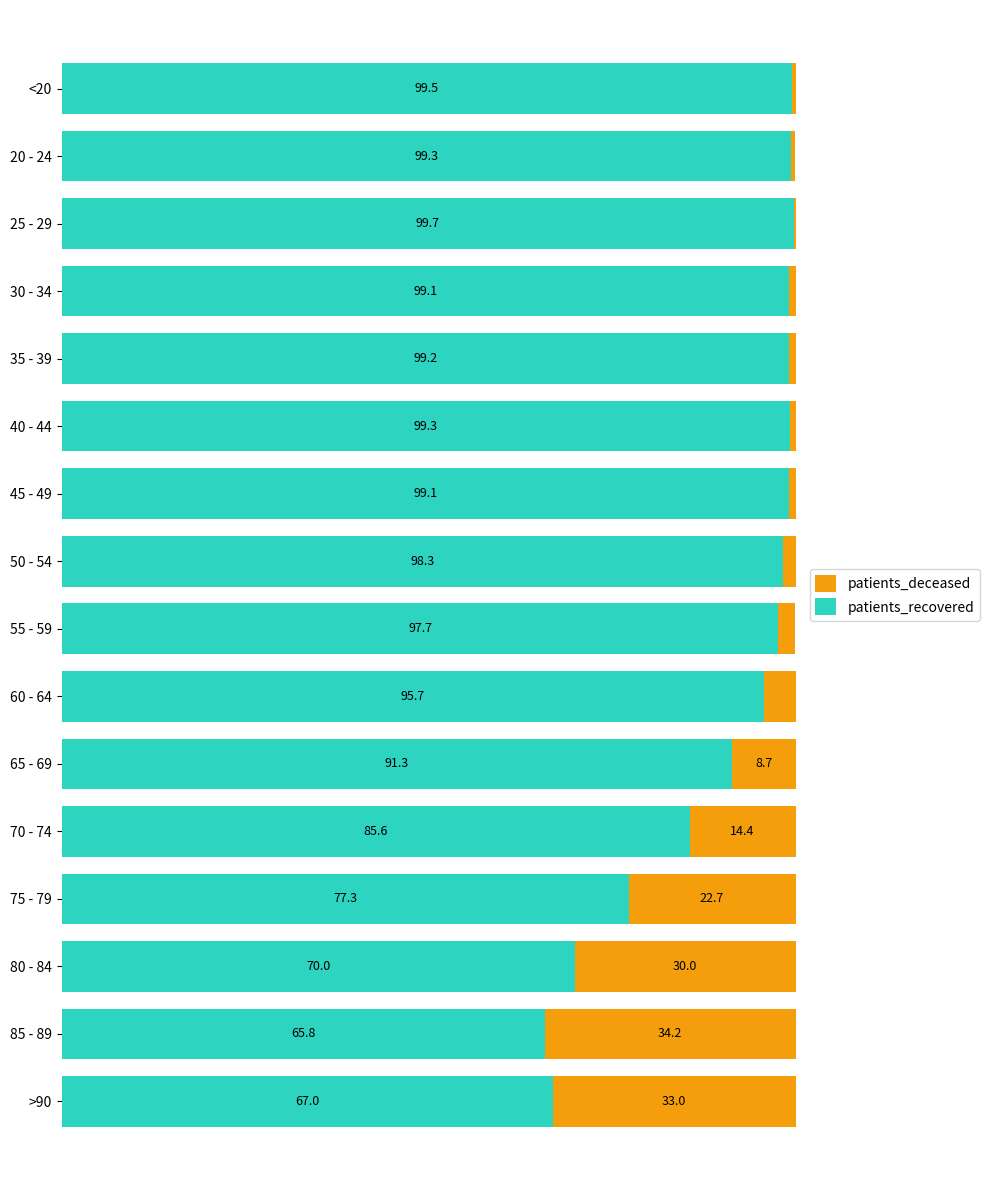

Which series has the largest range (max minus min)?

patients_deceased